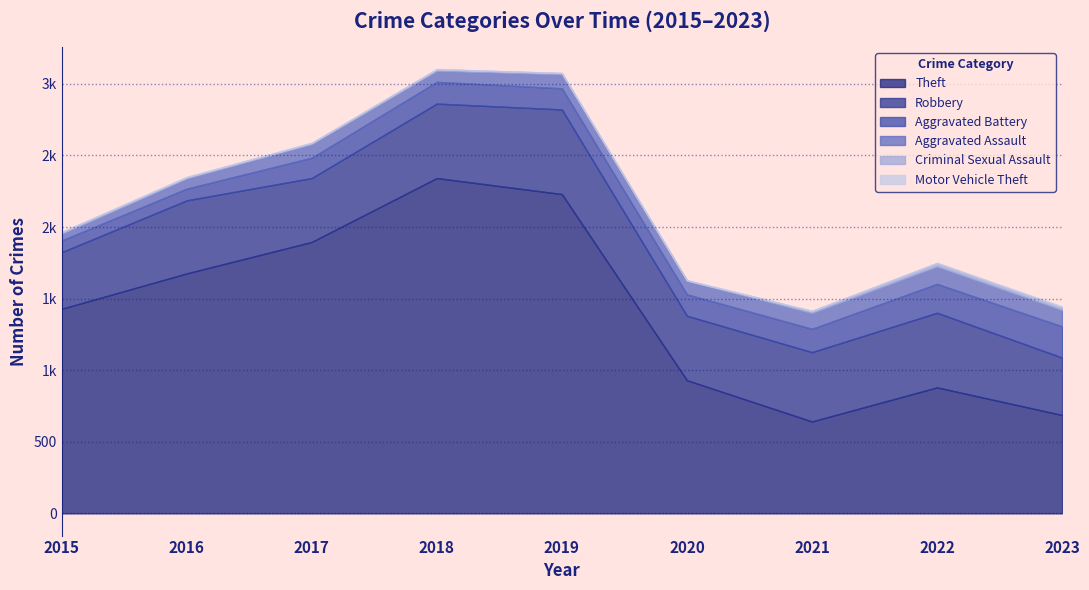

True or false: Robbery and Aggravated Assault cross at least once.

False